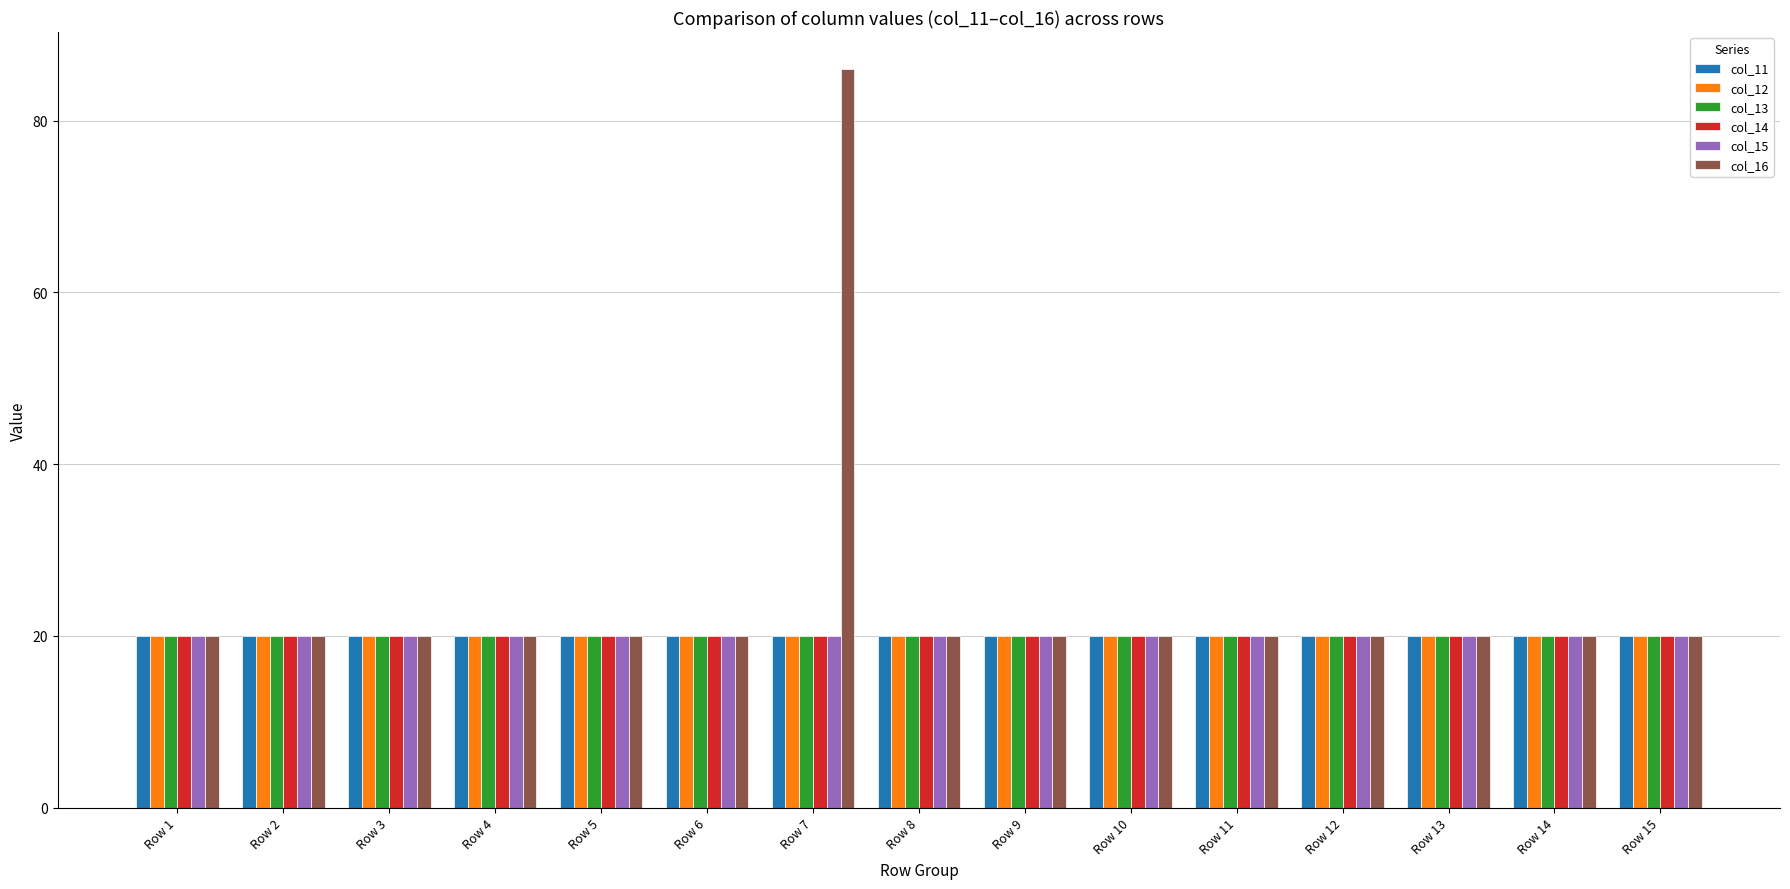

What is the sum of all col_12 values?

300